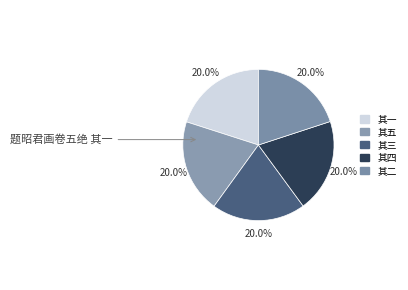

How many slices are in this pie chart?

5